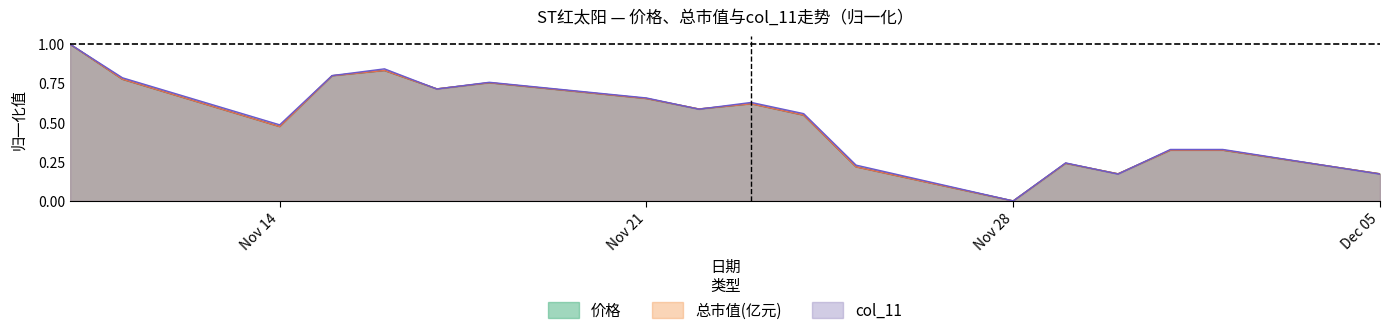

The 总市值(亿元) series shows 1.3 at 2022-11-15. True or false?

False